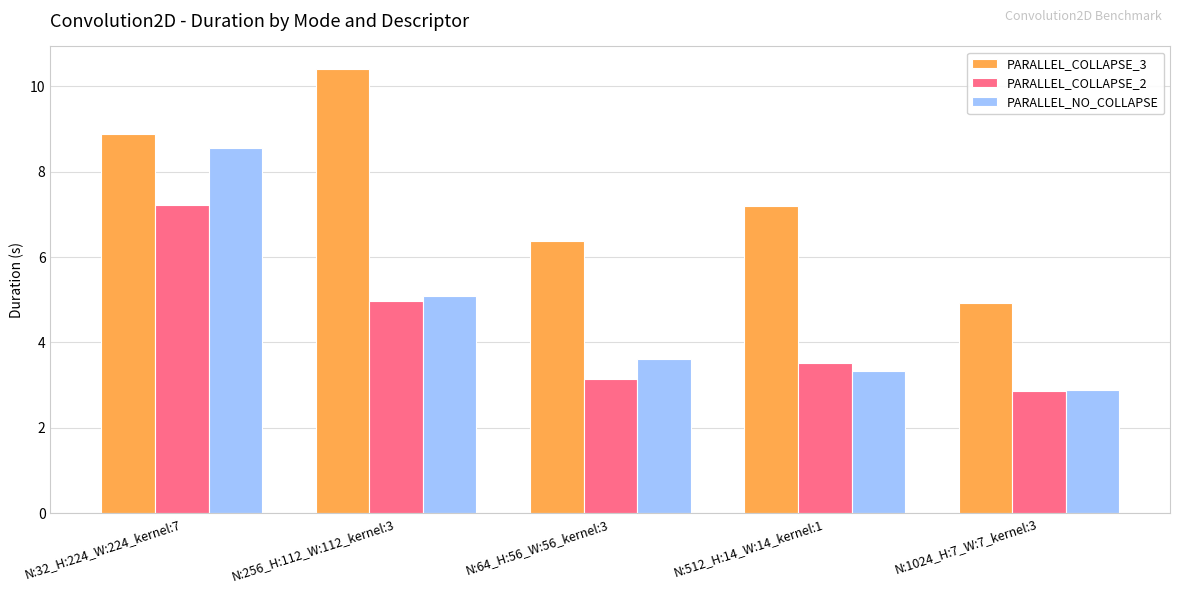

Which series changed the most between N:32_H:224_W:224_kernel:7 and N:512_H:14_W:14_kernel:1?

PARALLEL_NO_COLLAPSE